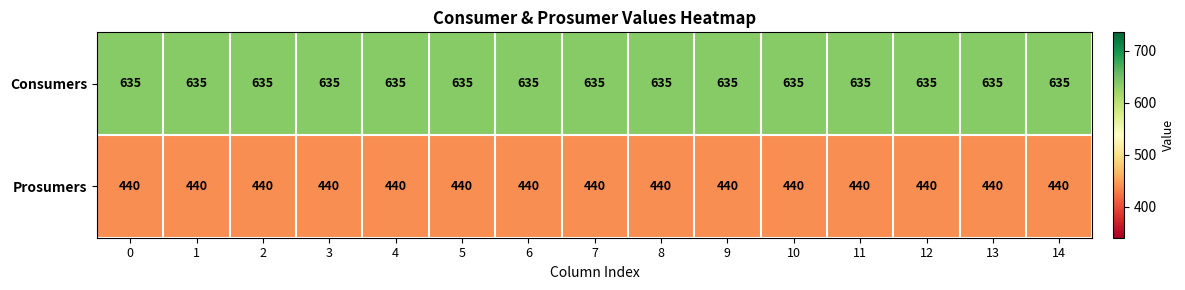

What is the sum of the Consumers values at 12 and 13?

1270